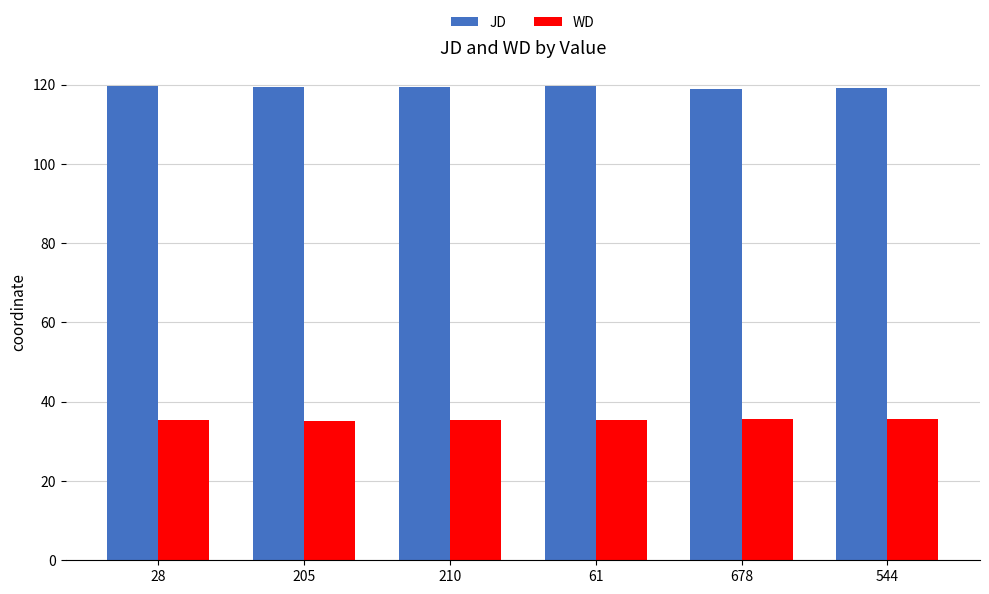

Which series has the largest total across all categories?

JD